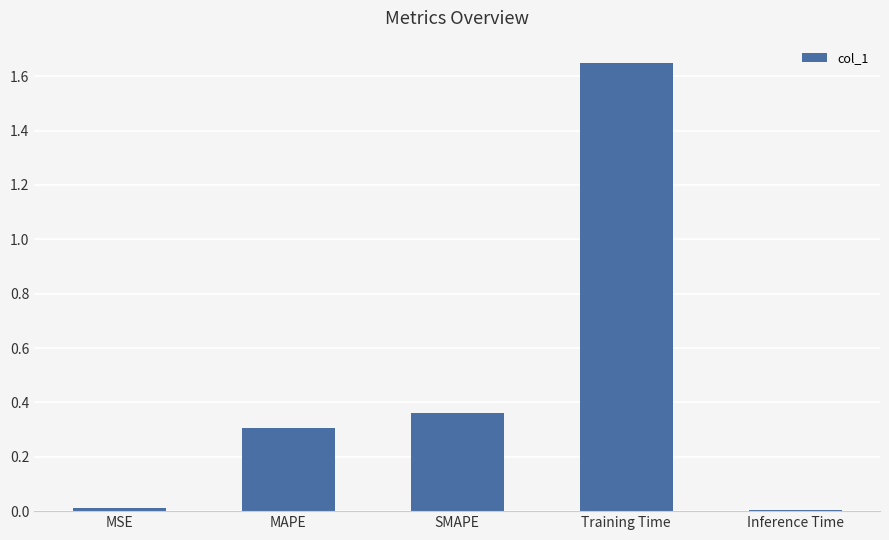

What is the label of the 5th bar from the right?

MSE